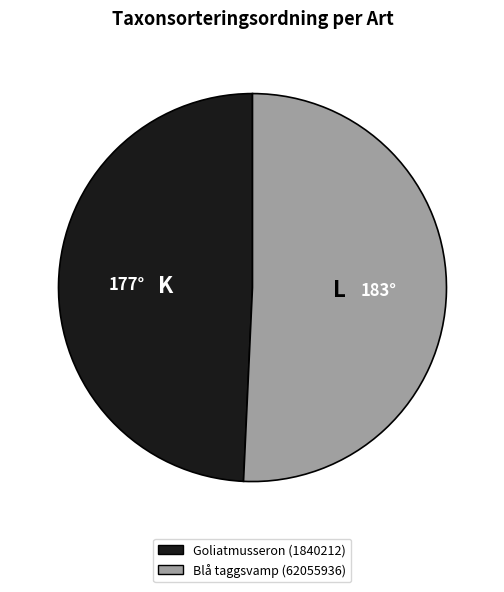

How many segments does this pie chart have?

2